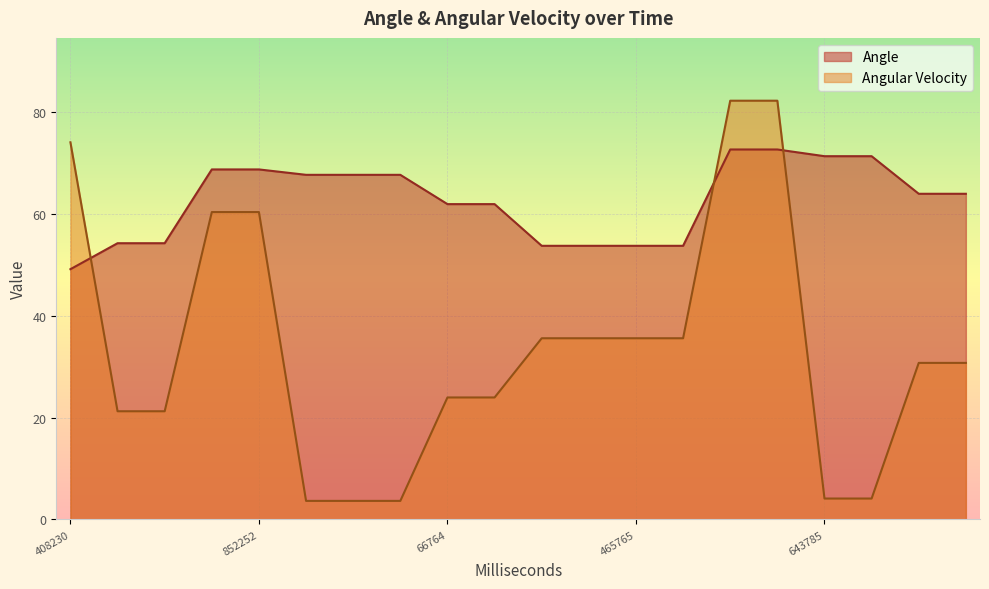

What value does the Angular Velocity series have at 17?

4.1